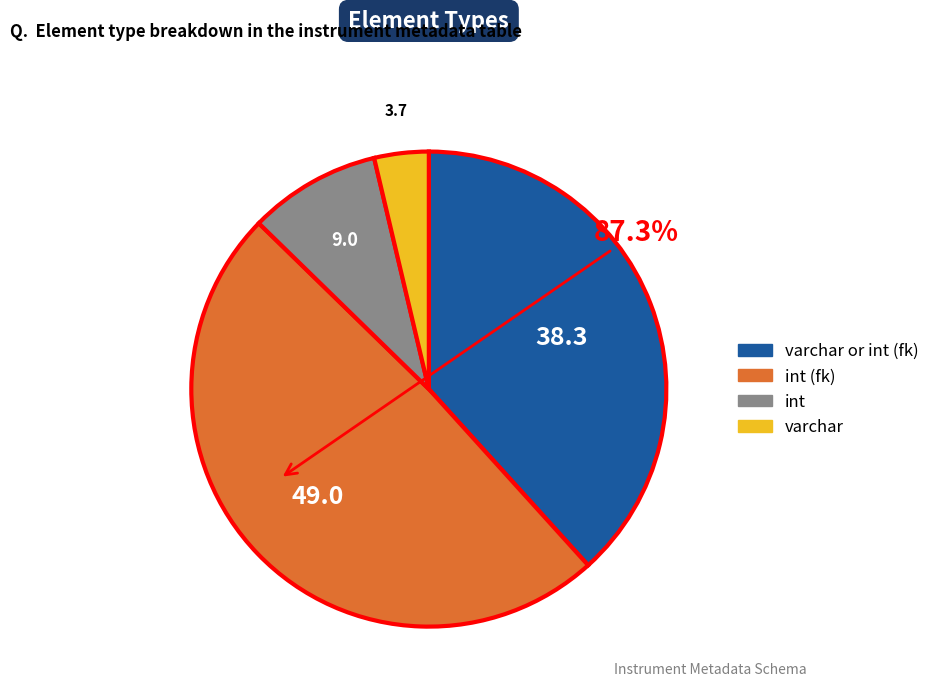

Count the number of slices in the pie.

4